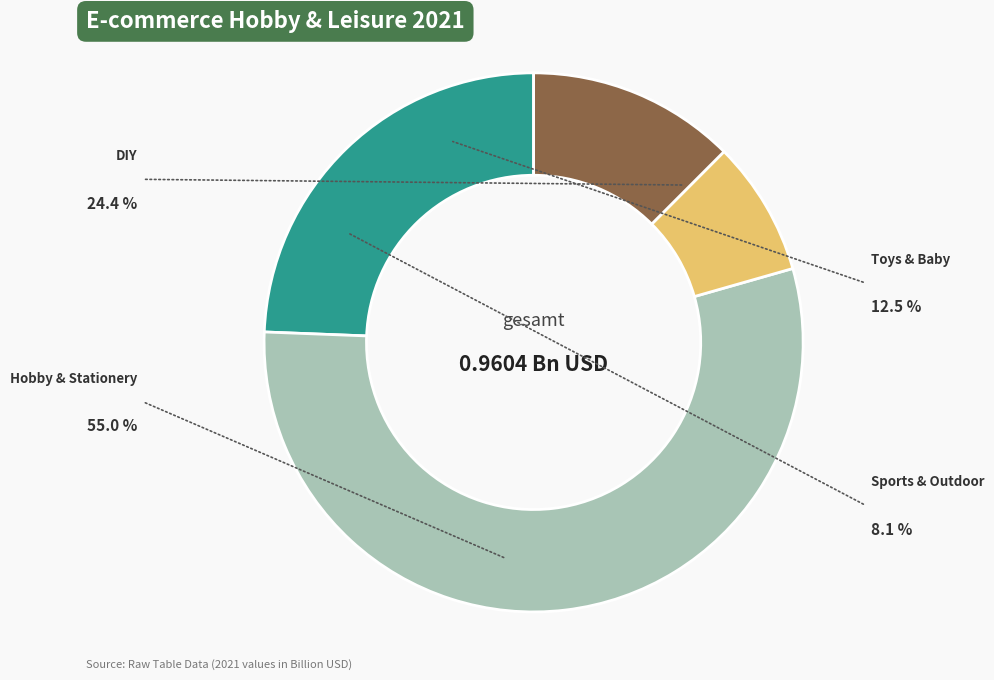

What is the largest slice in the pie chart?

Hobby & Stationery